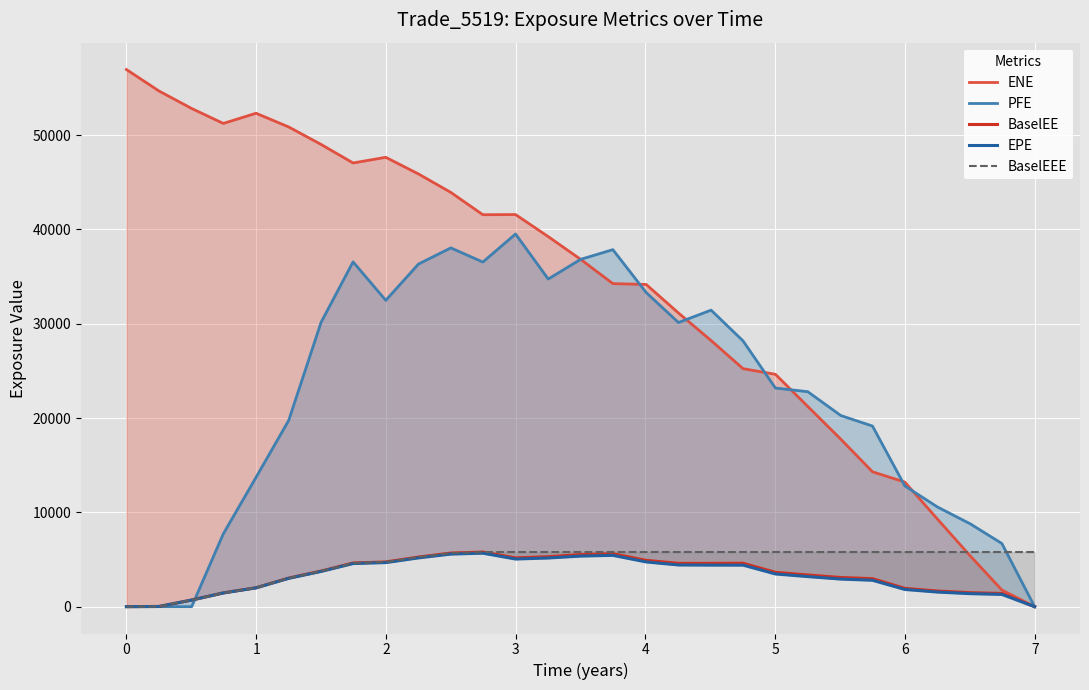

Reading right to left, what are all the values shown in this chart?

ENE: 0.0	1763.2	5379.3	9273.9	13208.2	14297.5	17751.0	21223.3	24632.4	25230.0	28214.7	31136.5	34158.0	34249.8	36827.3	39230.9	41571.0	41553.9	43917.5	45873.0	47640.5	47040.9	49004.4	50856.0	52312.6	51231.5	52816.3	54666.0	56947.8
PFE: 0.0	6695.6	8780.5	10560.2	12798.1	19148.3	20261.2	22789.2	23179.5	28170.8	31437.7	30123.1	33300.6	37850.8	36820.4	34733.8	39509.9	36535.2	38035.1	36323.7	32476.3	36554.1	30145.0	19754.2	13707.0	7722.3	0.0	0.0	0.0
BaselEE: 0.0	1398.1	1478.0	1653.1	1940.4	2967.5	3090.6	3355.6	3637.1	4601.9	4592.1	4590.5	4908.0	5614.8	5519.4	5296.4	5169.9	5790.6	5680.2	5256.4	4738.3	4626.9	3772.7	3028.6	2003.9	1457.9	702.0	18.8	0.0
EPE: 0.0	1296.8	1376.3	1545.7	1821.8	2796.6	2923.3	3186.1	3466.4	4400.3	4405.3	4418.3	4739.5	5437.7	5360.3	5158.1	5049.2	5669.0	5574.0	5170.4	4671.9	4570.9	3734.2	3003.4	1990.9	1450.9	699.7	18.8	0.0
BaselEEE: 5790.6	5790.6	5790.6	5790.6	5790.6	5790.6	5790.6	5790.6	5790.6	5790.6	5790.6	5790.6	5790.6	5790.6	5790.6	5790.6	5790.6	5790.6	5680.2	5256.4	4738.3	4626.9	3772.7	3028.6	2003.9	1457.9	702.0	18.8	0.0